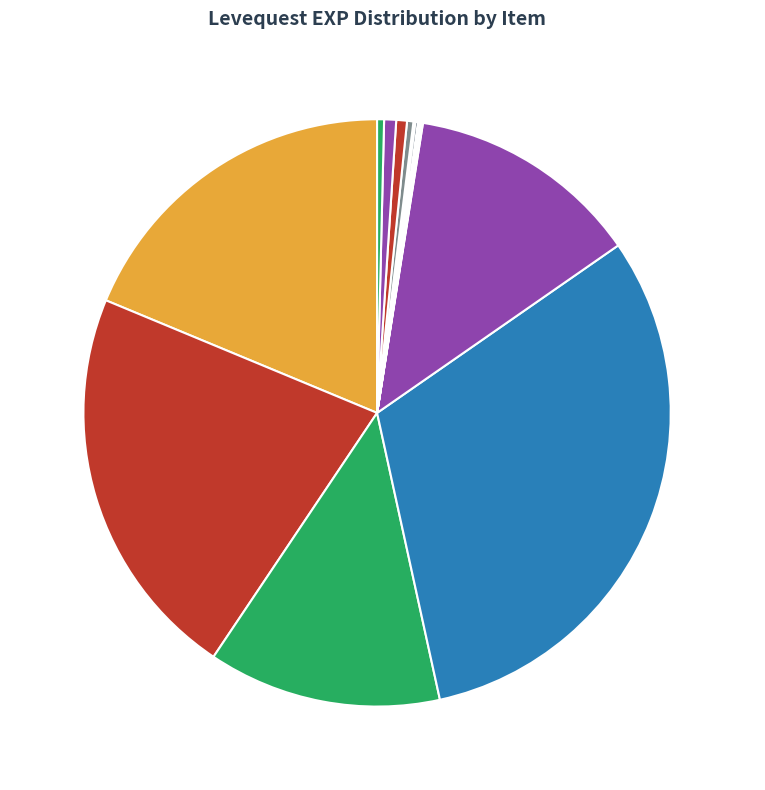

Combined, do Walnut Bread (15) and Raisins account for over 50%?

No